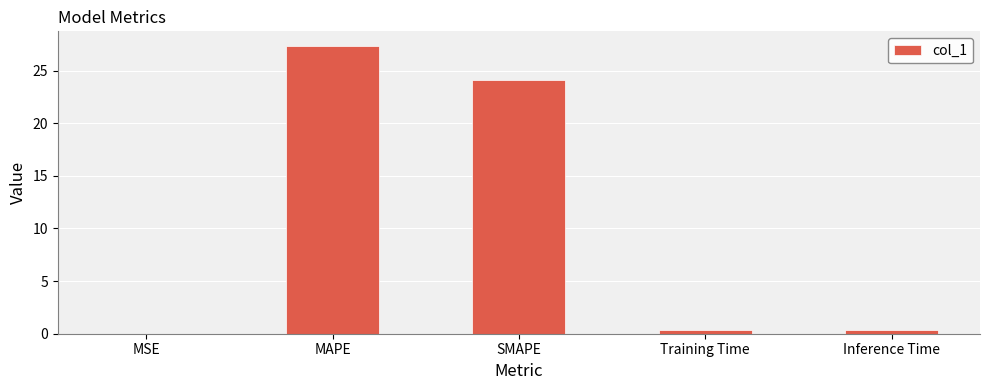

What is the greatest value displayed?

27.4